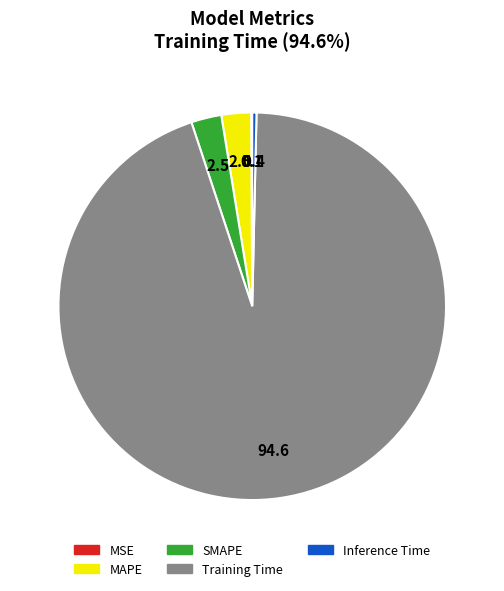

Which slice is the largest?

Training Time